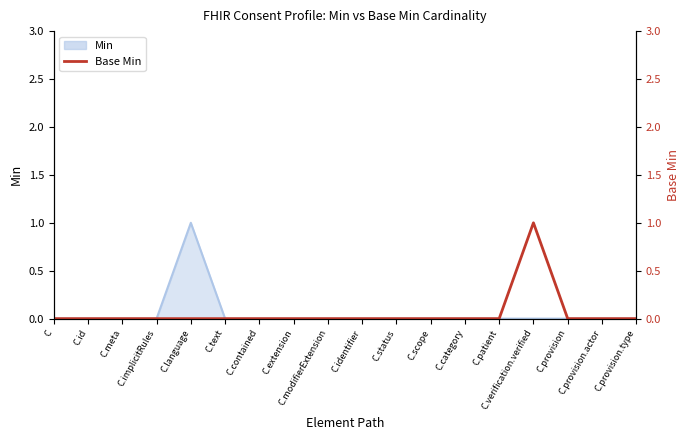

List the labels in order of value, largest first.

C.verification.verified, C, C.id, C.meta, C.implicitRules, C.language, C.text, C.contained, C.extension, C.modifierExtension, C.identifier, C.status, C.scope, C.category, C.patient, C.provision, C.provision.actor, C.provision.type